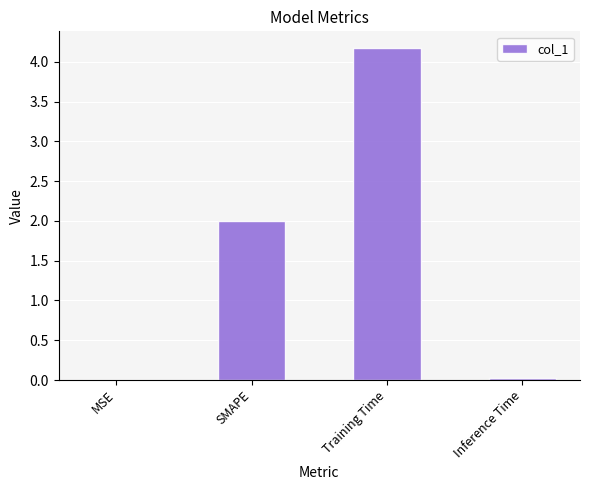

Is it true that the value at Training Time is 6.8?

False